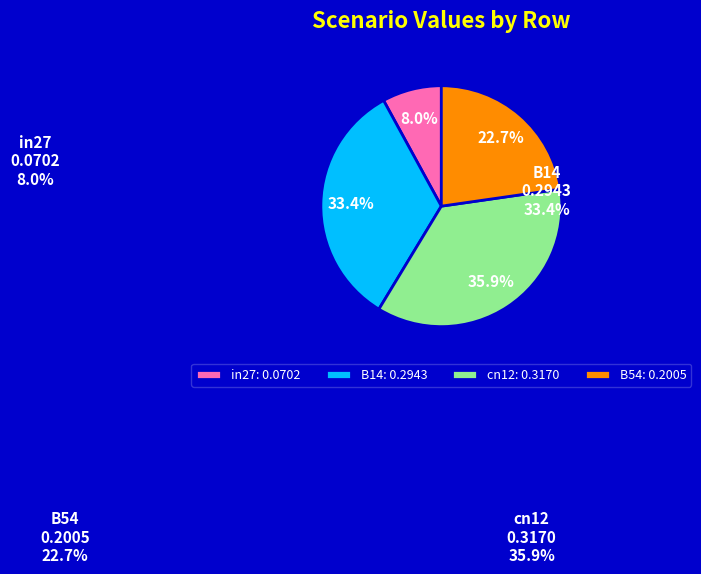

True or false: B54 accounts for 23% of the total.

True